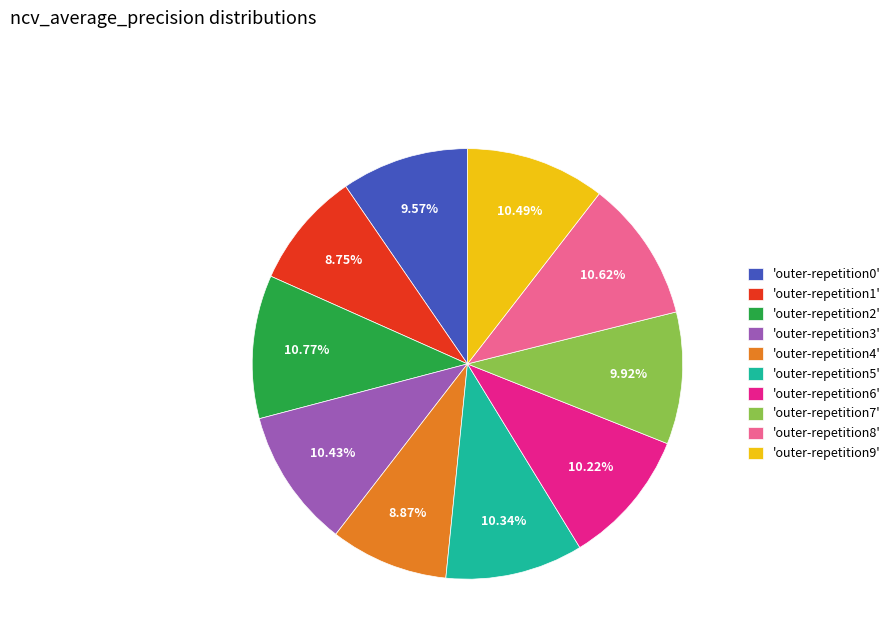

How many slices are in this pie chart?

10